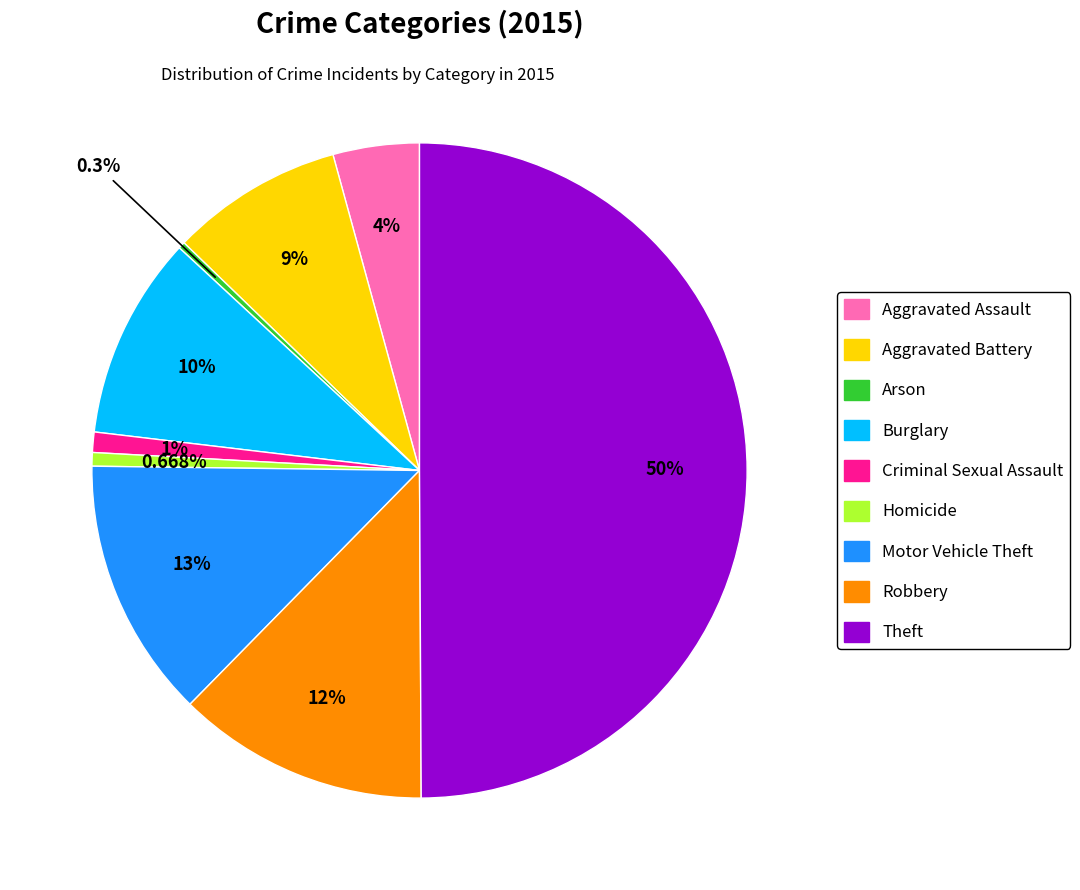

Is it true that Aggravated Battery is 14% of the pie?

False